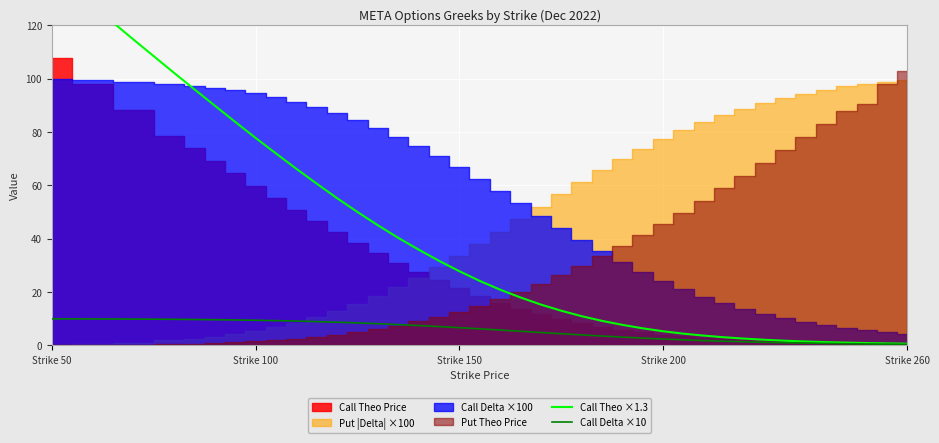

How many lines are shown in the chart?

2